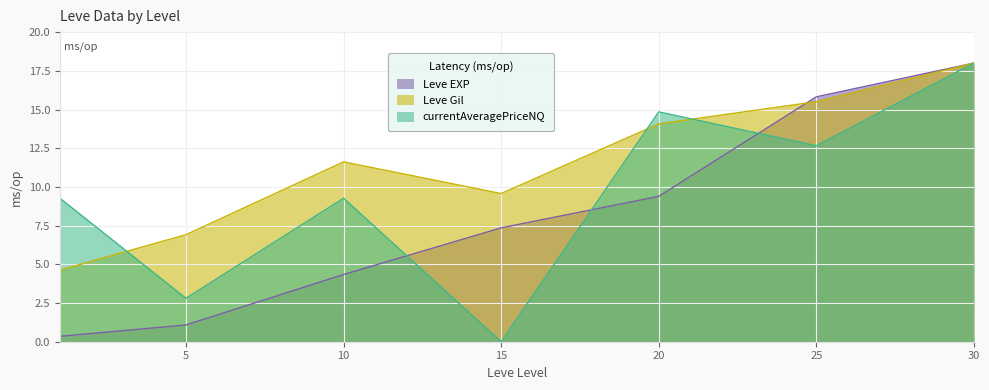

Reading right to left, list all the values displayed in this chart.

Leve EXP: 18.0	15.8	9.4	7.4	4.3	1.1	0.3
Leve Gil: 18.0	15.5	14.1	9.6	11.6	6.9	4.6
currentAveragePriceNQ: 18.0	12.7	14.8	0.0	9.3	2.8	9.3